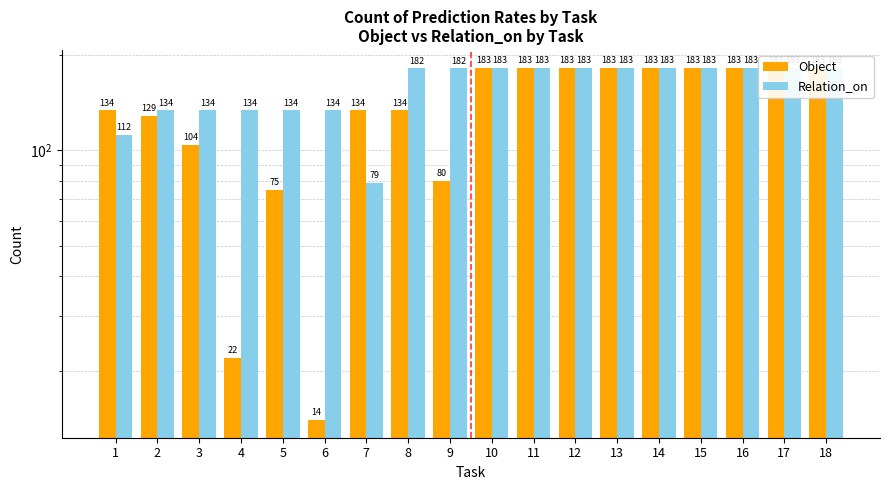

What is the sum of the Object values at 10 and 8?

317